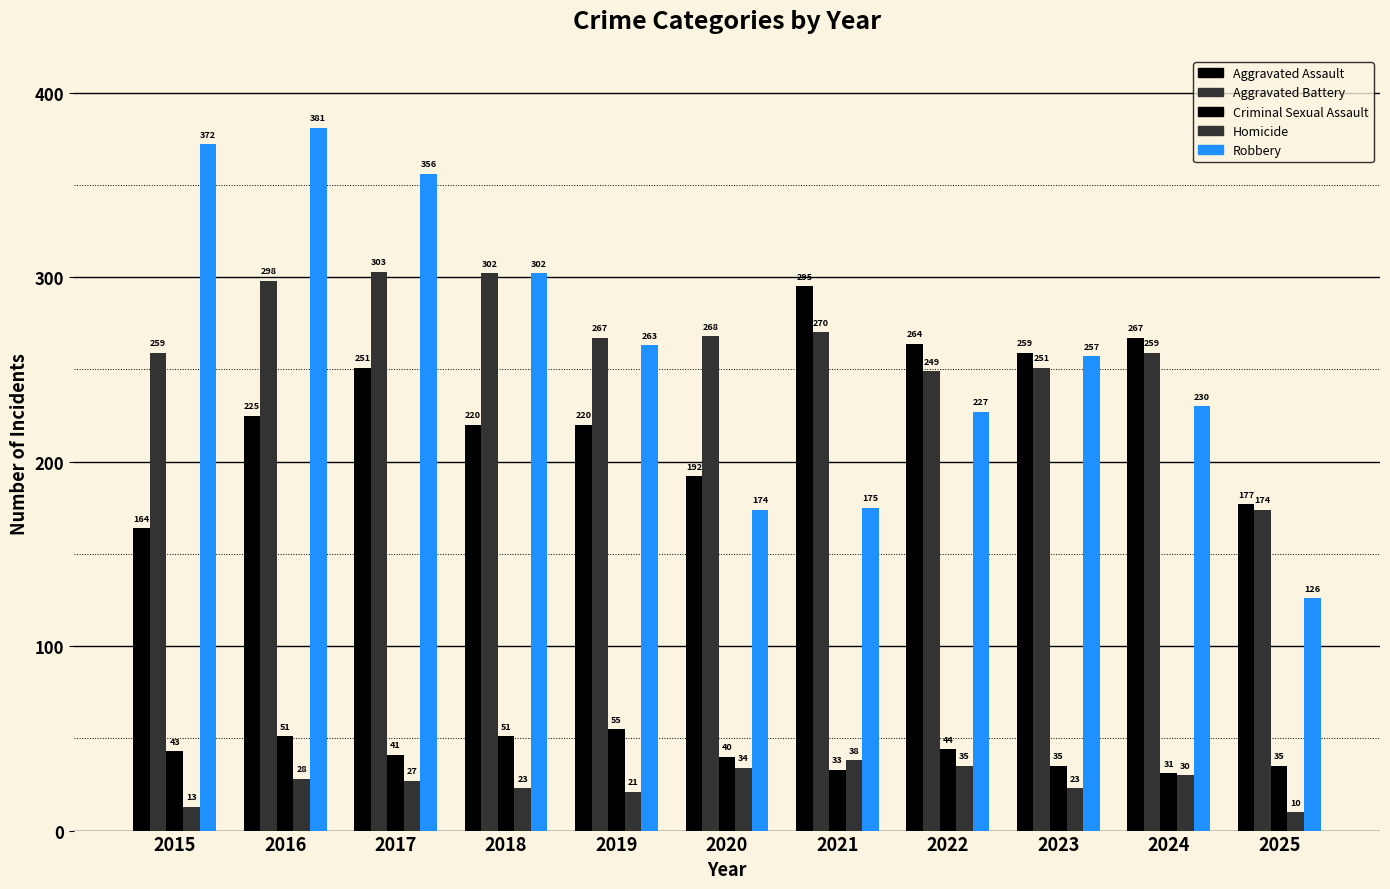

Are the bars horizontal?

No